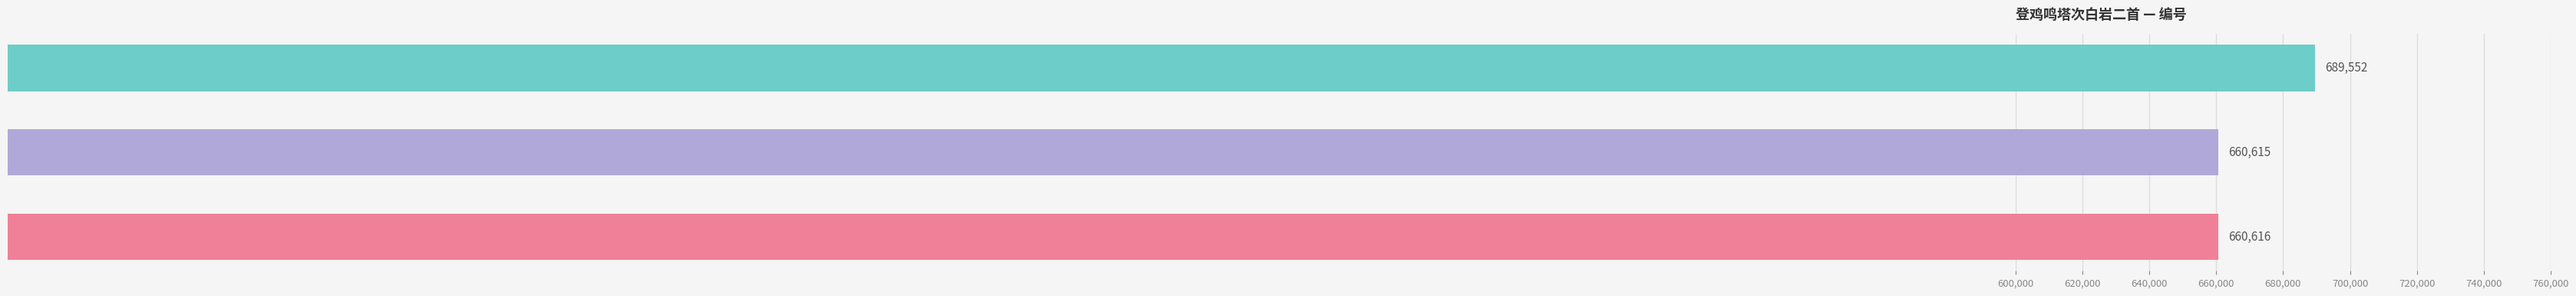

At which label is the value closest to 675083?

登鸡鸣塔次白岩二首 其二